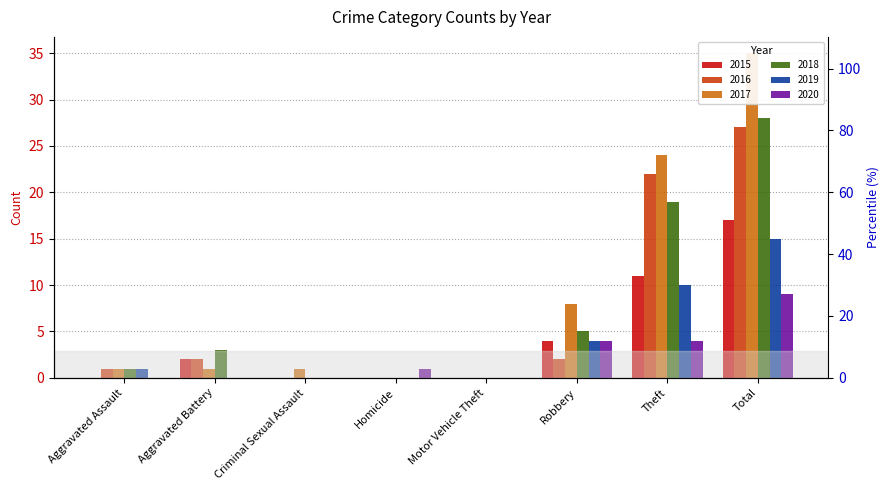

What is the maximum value shown in the chart?

35